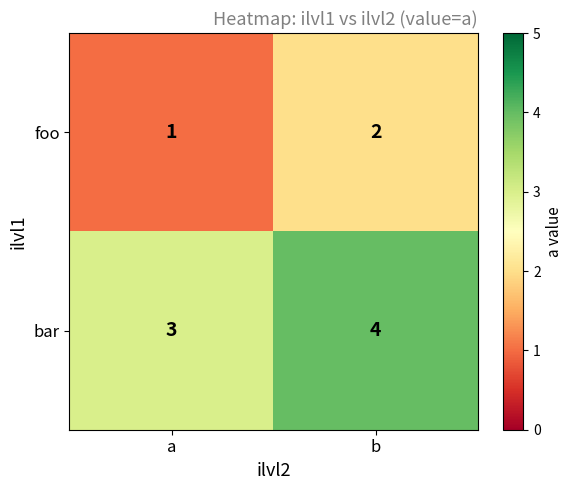

Is the value of foo at a greater than the value of bar at a?

No